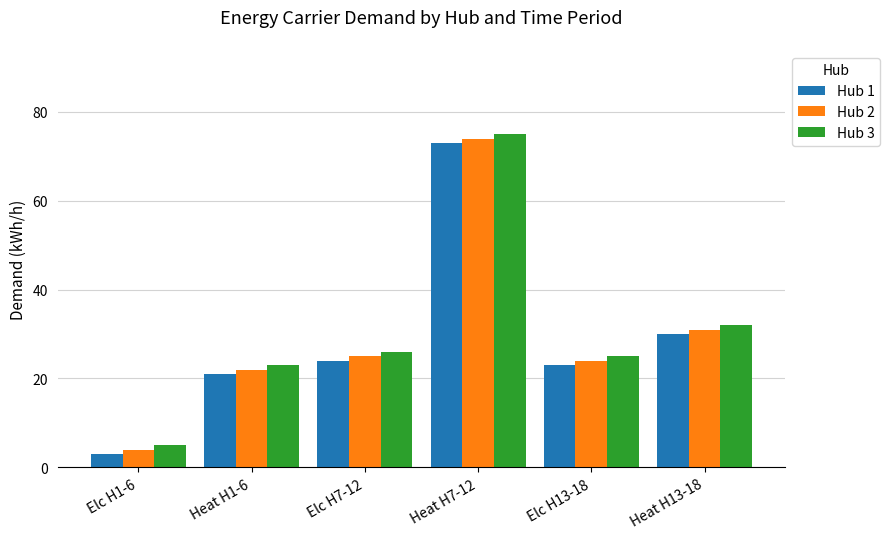

What are all the series names shown in the legend?

Hub 1, Hub 2, Hub 3